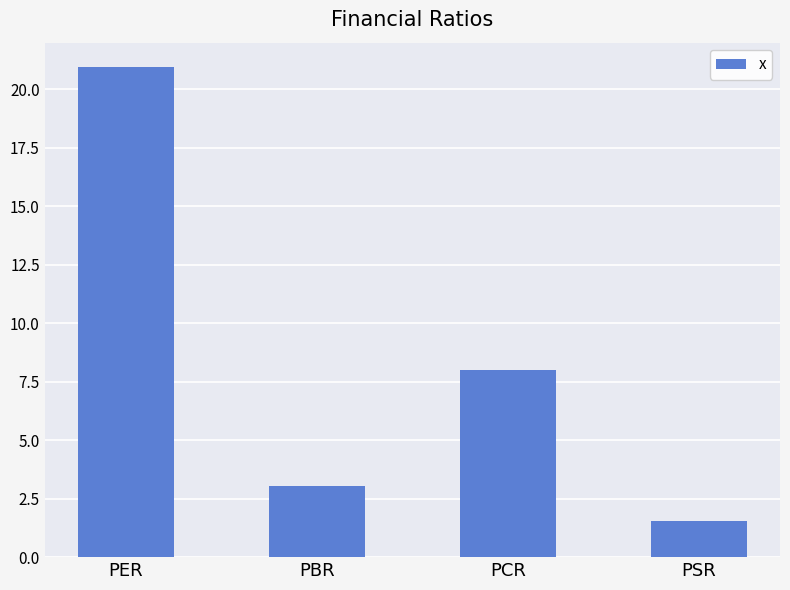

At which category does the chart reach its peak across all series?

PER